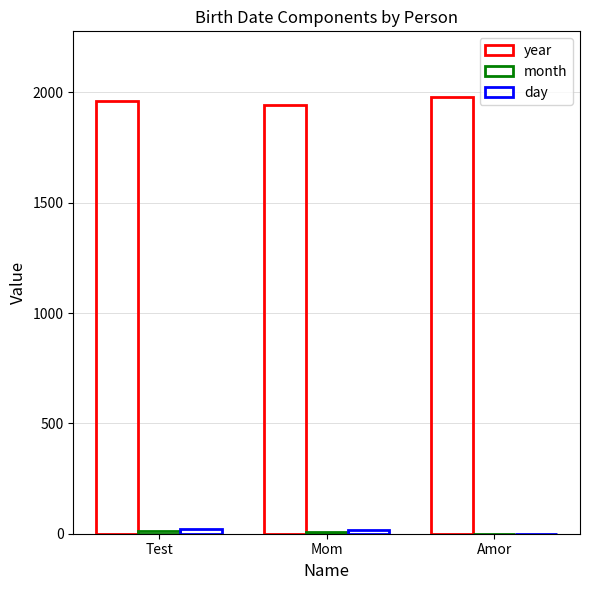

Count the year values in the range 1945 to 1980.

3